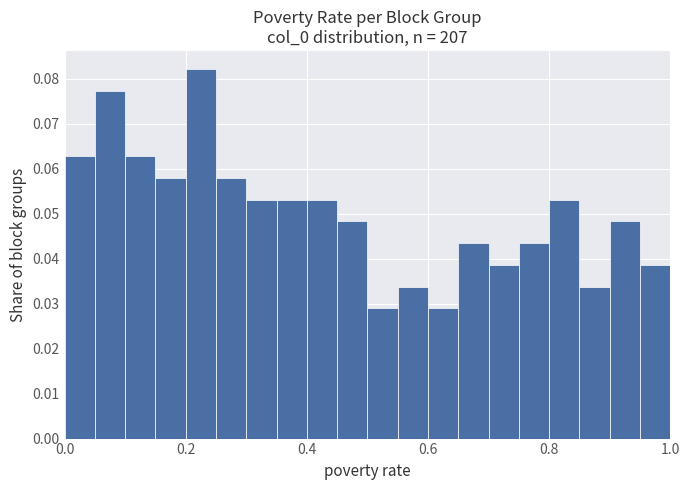

Around what value on the x-axis is the tallest bar? Give the approximate position of its centre, as read against the axis.

0.22